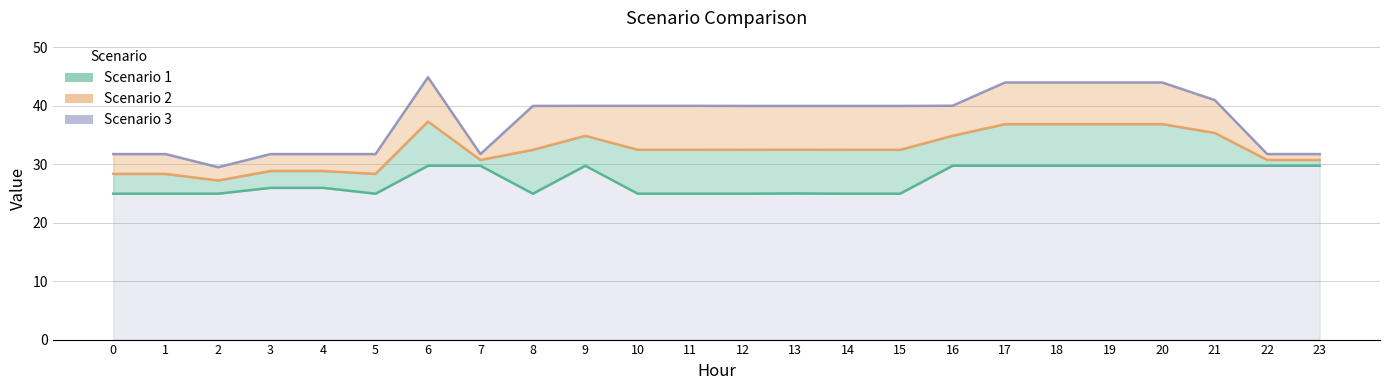

Reading left to right, transcribe all the data shown in this chart.

Scenario 1: 25.0	25.0	25.0	26.0	26.0	25.0	29.8	29.8	25.0	29.8	25.0	25.0	25.0	25.0	25.0	25.0	29.8	29.8	29.8	29.8	29.8	29.8	29.8	29.8
Scenario 2: 28.4	28.4	27.2	28.9	28.9	28.4	37.3	30.8	32.5	34.9	32.5	32.5	32.5	32.5	32.5	32.5	34.9	36.9	36.9	36.9	36.9	35.4	30.8	30.8
Scenario 3: 31.8	31.8	29.5	31.8	31.8	31.8	44.9	31.8	40.0	40.0	40.0	40.0	40.0	40.0	40.0	40.0	40.0	44.0	44.0	44.0	44.0	41.0	31.8	31.8